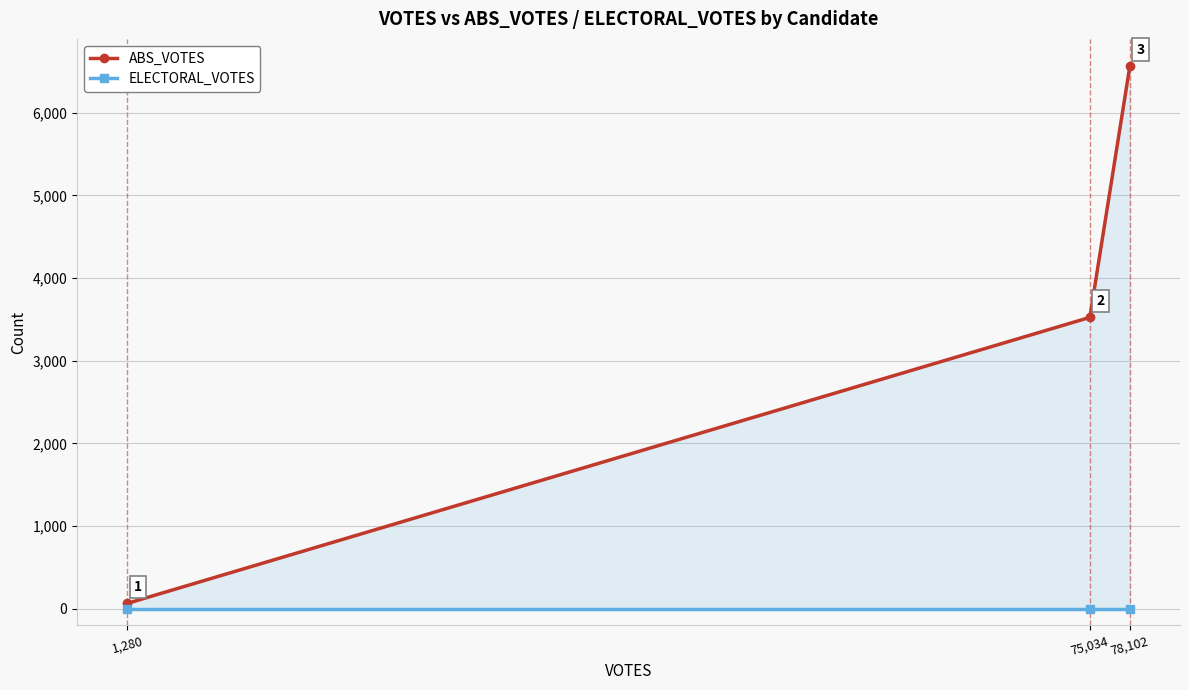

At 75,034, list the series in order from smallest to largest.

ELECTORAL_VOTES, ABS_VOTES